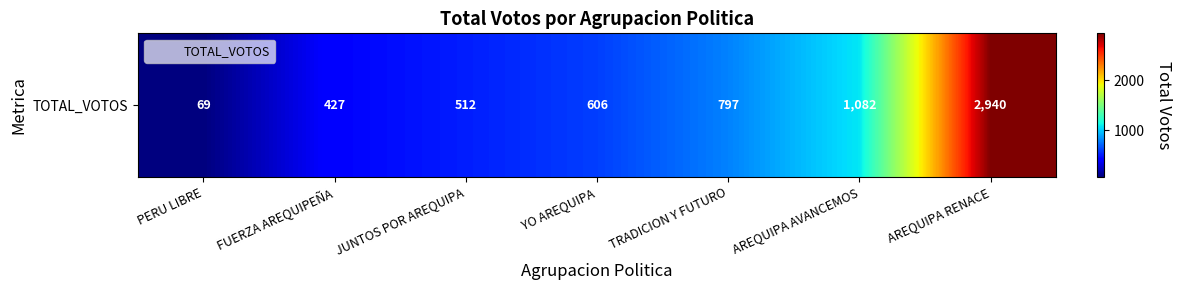

Reading left to right, extract all data points from this chart.

PERU LIBRE=69	FUERZA AREQUIPEÑA=427	JUNTOS POR AREQUIPA=512	YO AREQUIPA=606	TRADICION Y FUTURO=797	AREQUIPA AVANCEMOS=1082	AREQUIPA RENACE=2940